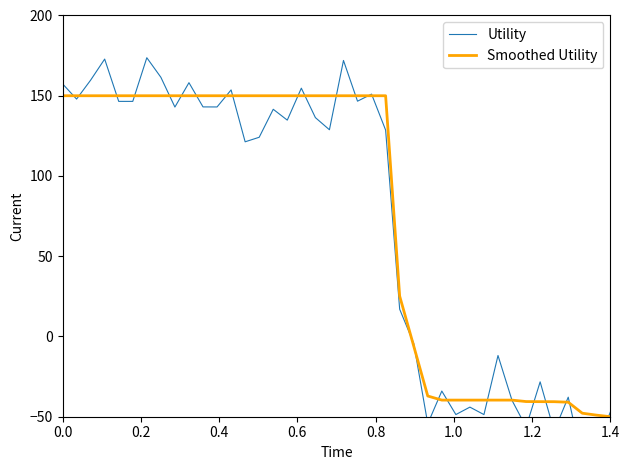

True or false: Smoothed Utility and Utility cross at least once.

True